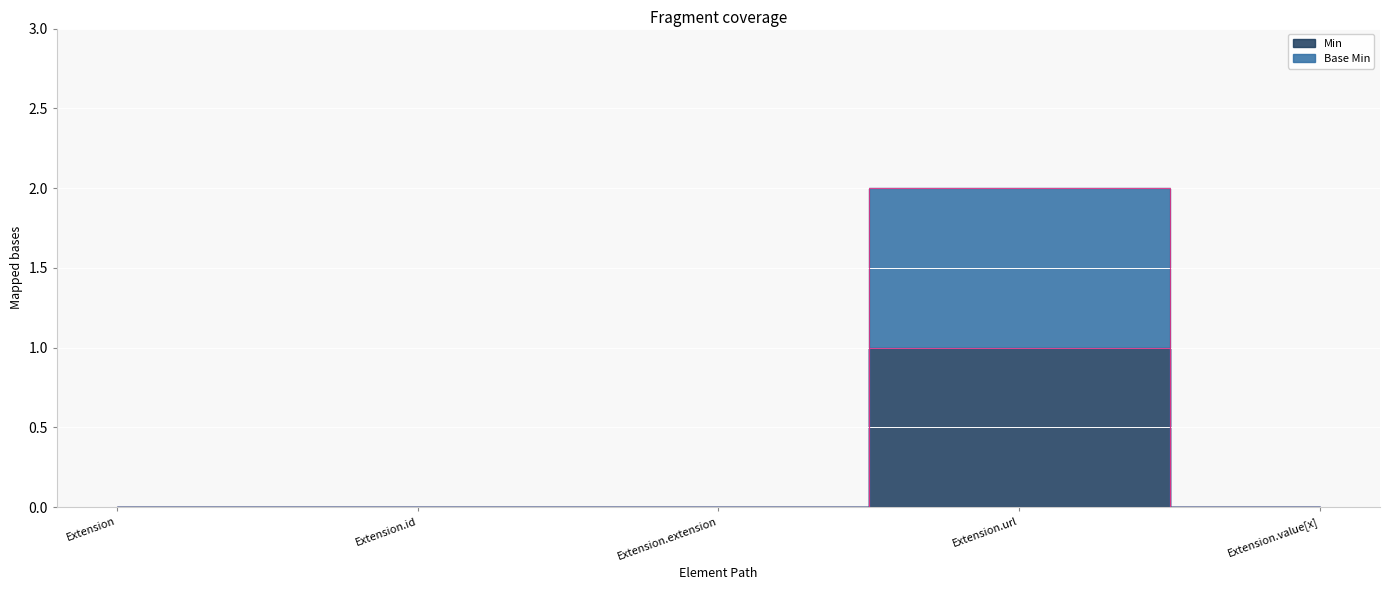

At how many categories does at least one series exceed 1?

1